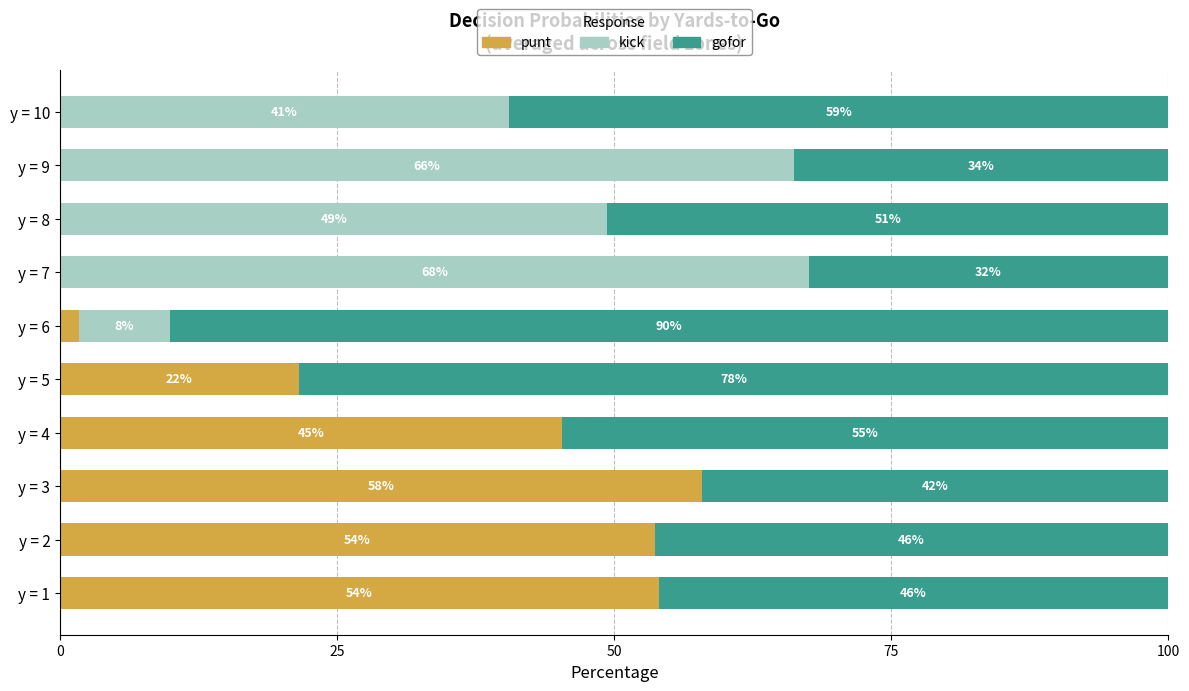

What are all the series names shown in the legend?

punt, kick, gofor